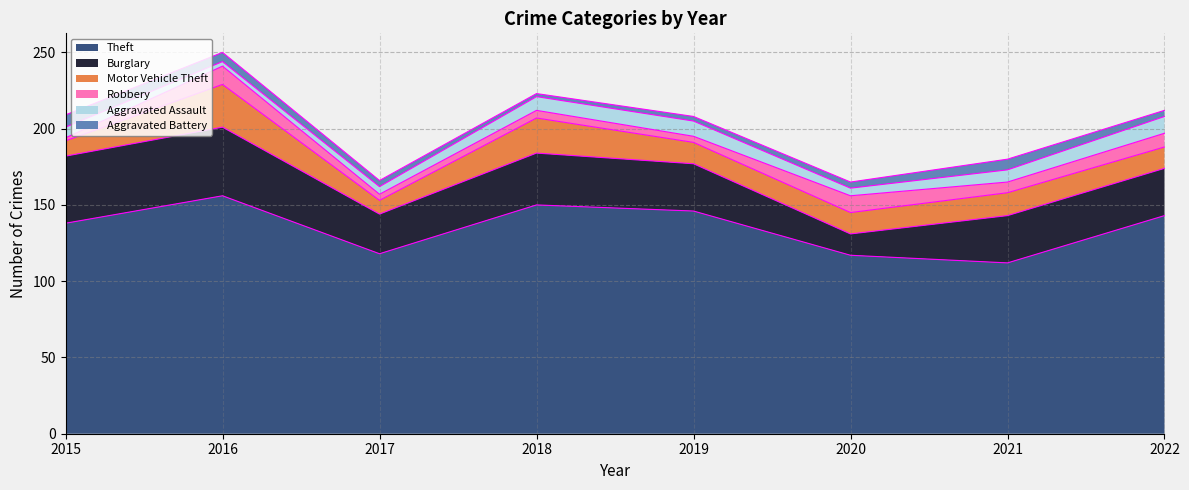

Which series has the largest total across all categories?

Theft